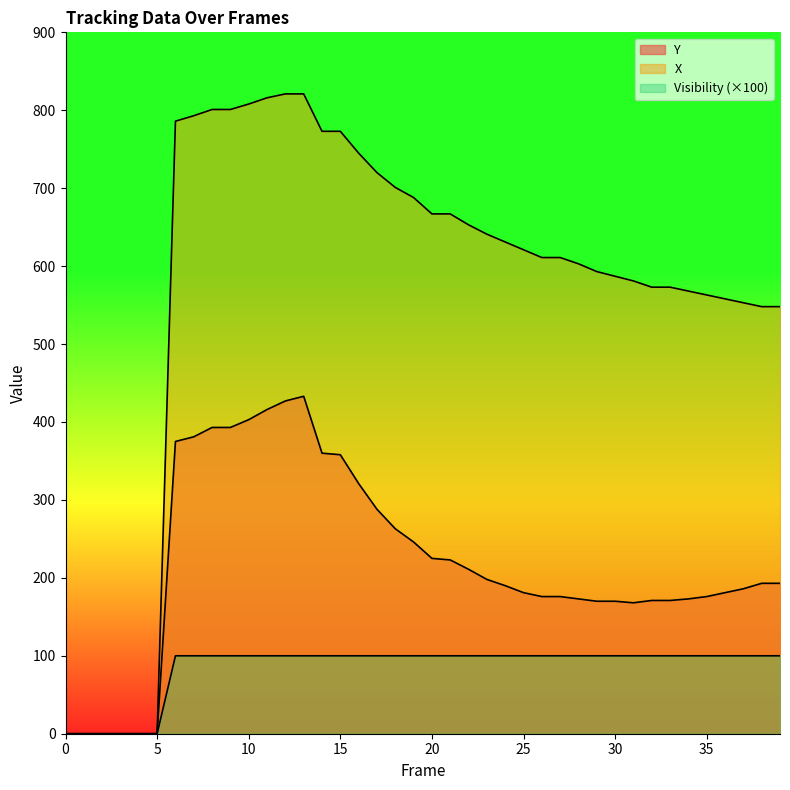

True or false: Visibility has more than 2 points higher than both neighbors.

False